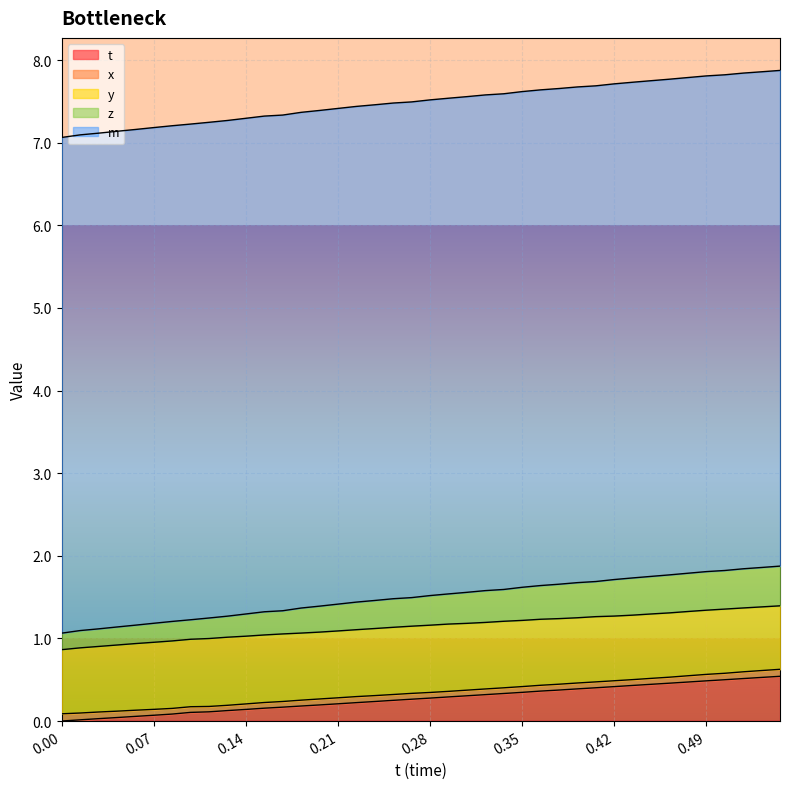

Which series has the largest total across all categories?

m